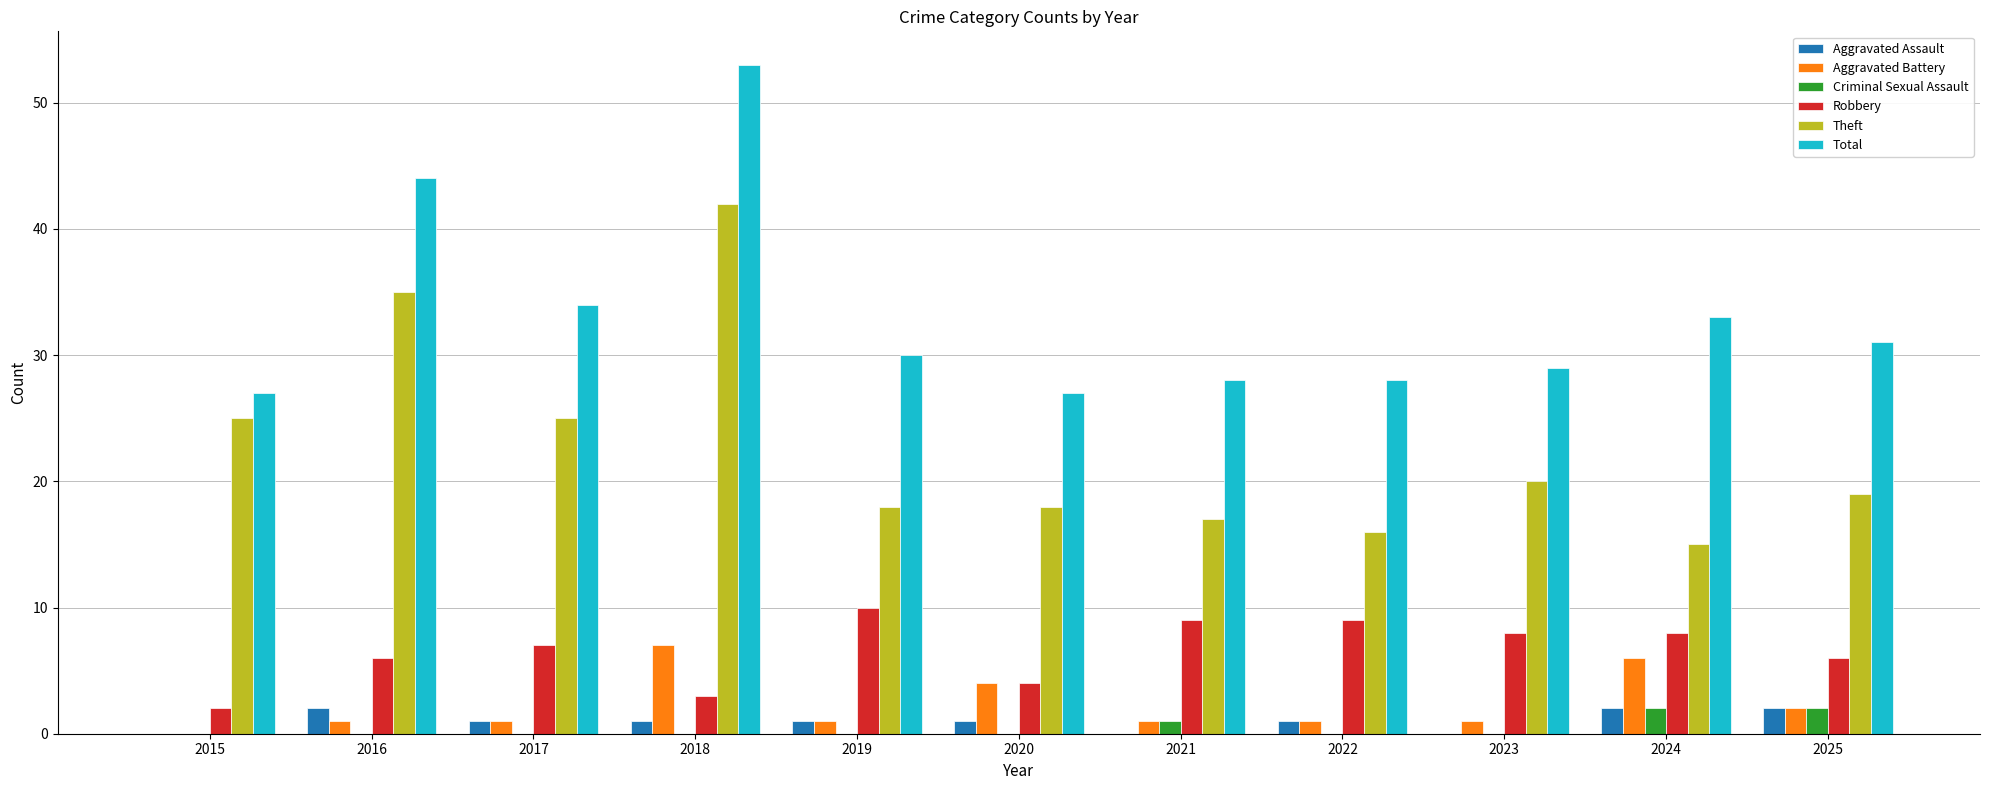

How many categories are shown in the chart?

11